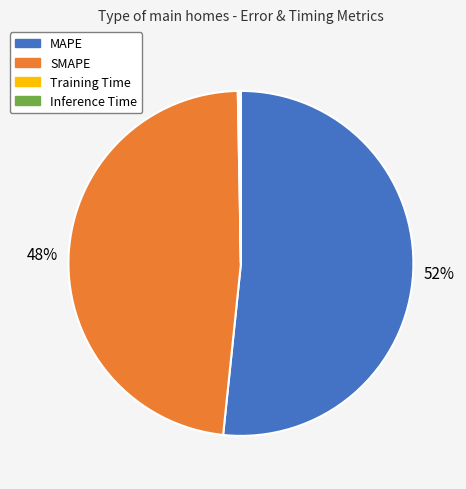

To the nearest percent, what is the difference between the largest and smallest slice percentages?

52%